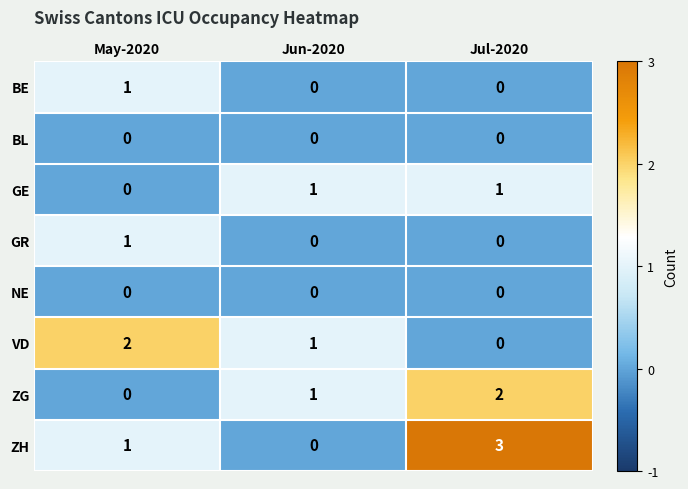

How many values in the ZG series are below 1?

1